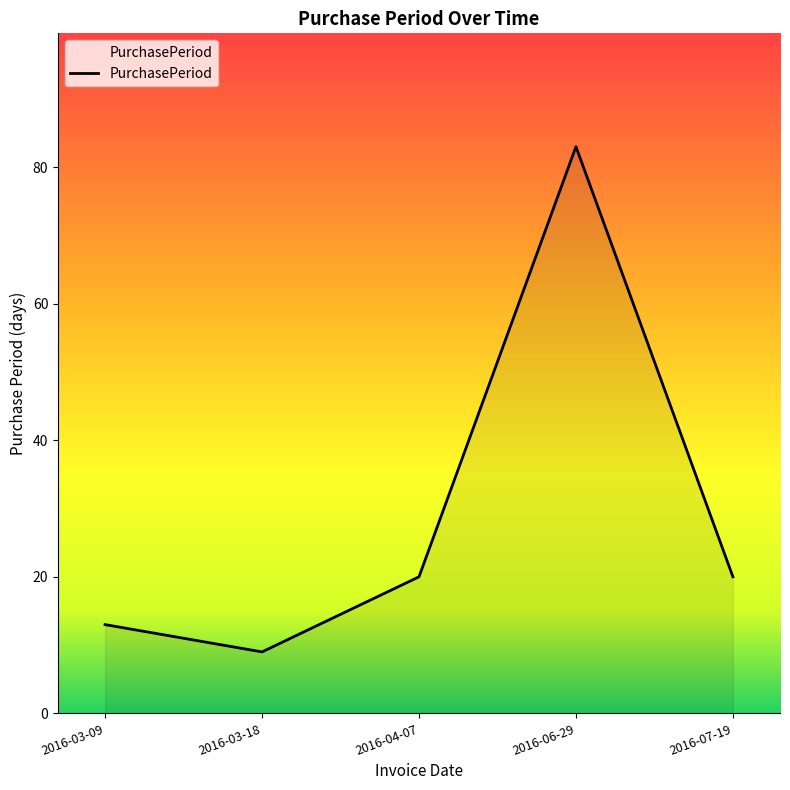

Reading right to left, what are all the values shown in this chart?

20	83	20	9	13